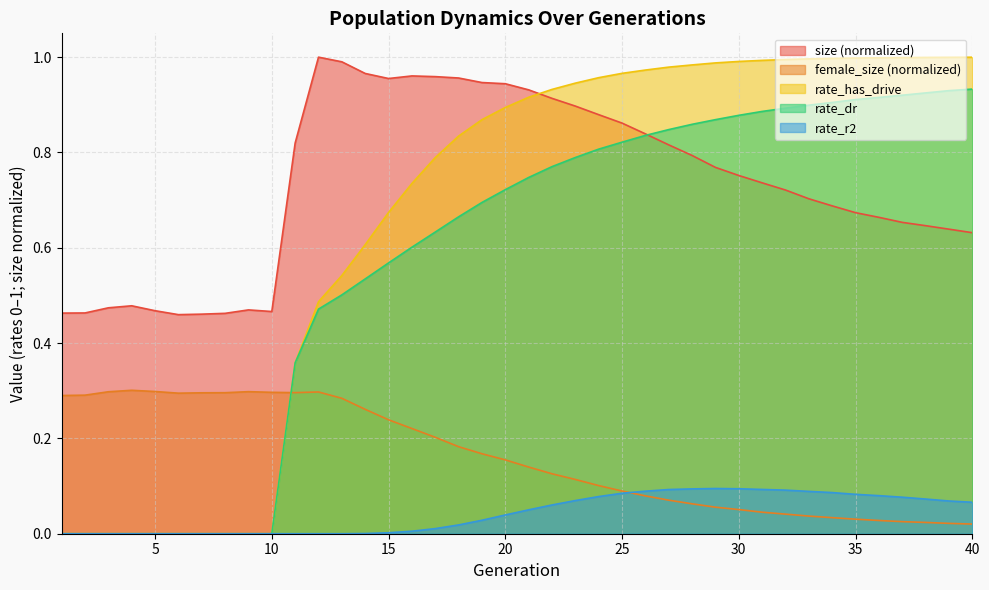

What is the difference between the maximum and minimum values in the rate_dr series?

0.9